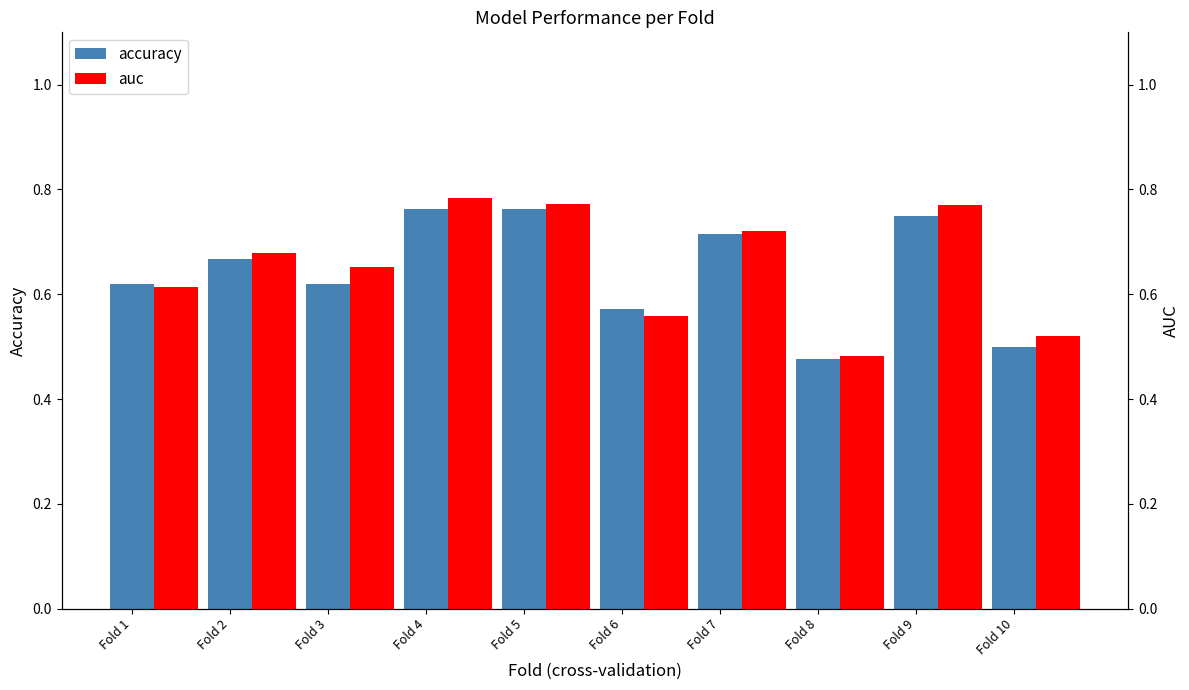

What is the maximum value shown in the chart?

0.8